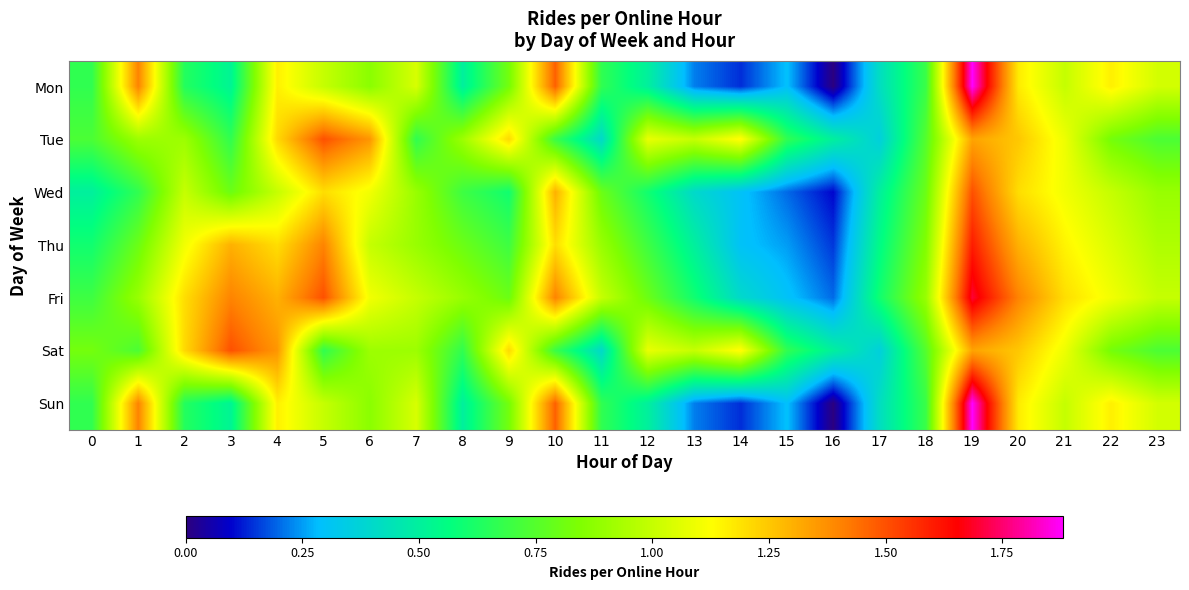

Reading left to right, transcribe all the data shown in this chart.

Mon: 0=0.7	1=1.4	2=0.6	3=0.5	4=1.2	5=1.0	6=0.9	7=1.0	8=0.5	9=0.8	10=1.5	11=0.7	12=0.5	13=0.2	14=0.1	15=0.3	16=0.0	17=0.4	18=0.7	19=1.9	20=1.2	21=1.0	22=1.2	23=1.0
Tue: 0=0.7	1=0.9	2=0.9	3=0.7	4=1.2	5=1.5	6=1.4	7=0.7	8=0.9	9=1.2	10=0.7	11=0.4	12=1.1	13=1.0	14=1.1	15=0.7	16=0.5	17=0.4	18=0.8	19=1.3	20=1.2	21=1.1	22=0.8	23=0.7
Wed: 0=0.5	1=0.7	2=1.0	3=0.8	4=1.0	5=1.2	6=1.1	7=0.9	8=0.7	9=0.6	10=1.3	11=0.8	12=0.6	13=0.4	14=0.3	15=0.2	16=0.1	17=0.5	18=0.8	19=1.5	20=1.2	21=1.1	22=1.0	23=0.9
Thu: 0=0.6	1=0.8	2=1.1	3=1.3	4=1.2	5=1.4	6=1.0	7=0.9	8=0.8	9=0.7	10=1.2	11=0.9	12=0.7	13=0.5	14=0.3	15=0.2	16=0.1	17=0.6	18=0.8	19=1.6	20=1.3	21=1.1	22=1.1	23=0.9
Fri: 0=0.7	1=0.9	2=1.2	3=1.4	4=1.3	5=1.5	6=1.1	7=1.0	8=0.9	9=0.8	10=1.4	11=1.0	12=0.8	13=0.6	14=0.4	15=0.3	16=0.2	17=0.6	18=0.9	19=1.7	20=1.4	21=1.2	22=1.1	23=1.0
Sat: 0=0.8	1=0.7	2=1.2	3=1.5	4=1.4	5=0.7	6=0.9	7=0.9	8=0.7	9=1.2	10=0.7	11=0.4	12=1.1	13=1.0	14=1.1	15=0.7	16=0.5	17=0.4	18=0.8	19=1.3	20=1.2	21=1.1	22=0.8	23=0.7
Sun: 0=0.7	1=1.4	2=0.6	3=0.5	4=1.2	5=1.0	6=0.9	7=1.0	8=0.5	9=0.8	10=1.5	11=0.7	12=0.5	13=0.2	14=0.1	15=0.3	16=0.0	17=0.4	18=0.7	19=1.9	20=1.2	21=1.0	22=1.2	23=1.0